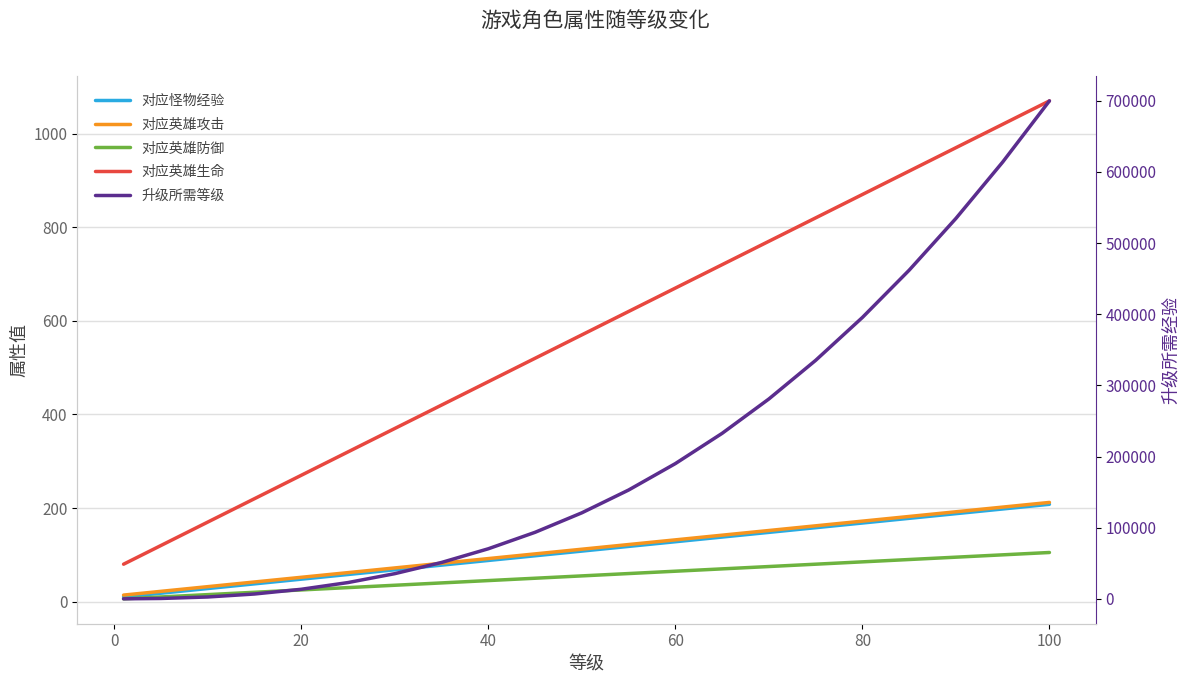

True or false: 对应英雄生命 and 对应英雄攻击 intersect in this chart.

False